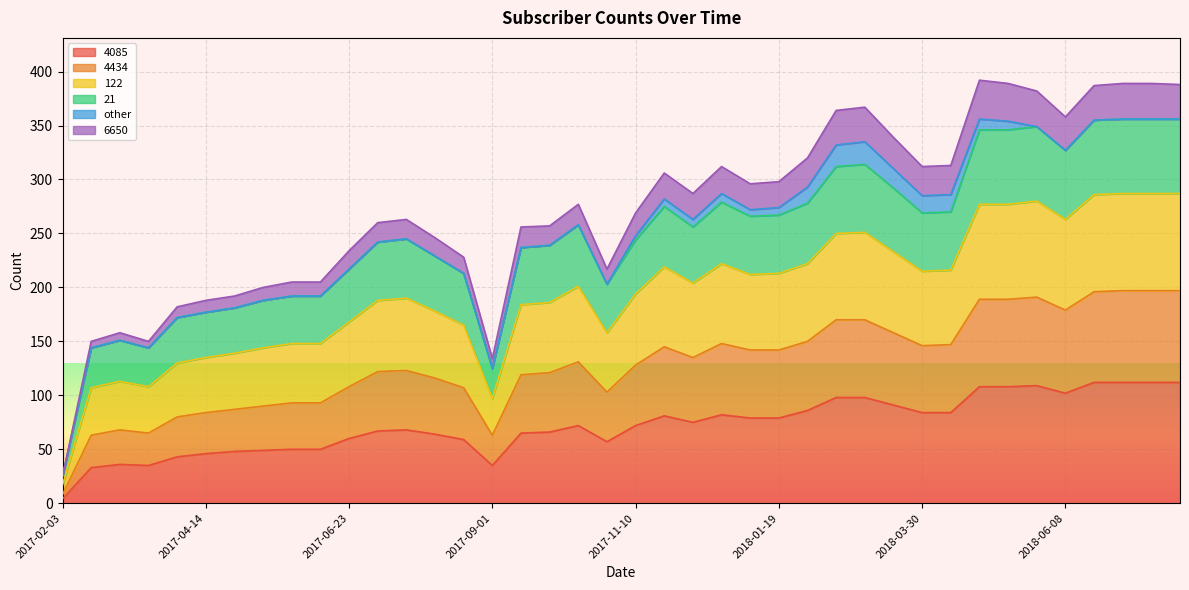

Which category has the lowest value in the 4085 series?

2017-02-03